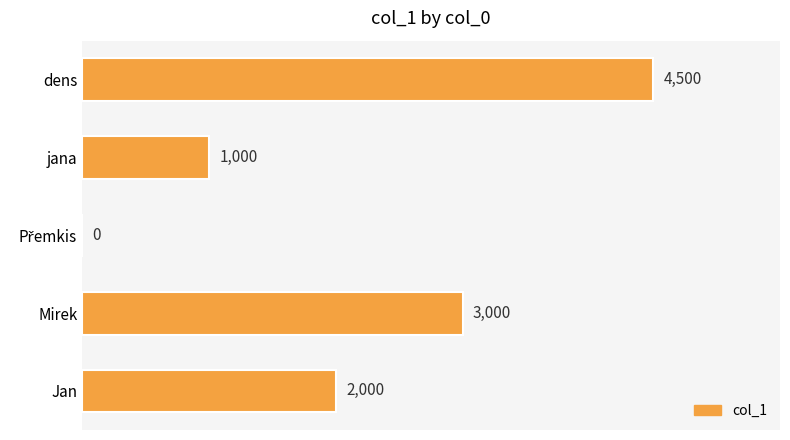

What is the maximum value shown in the chart?

4500